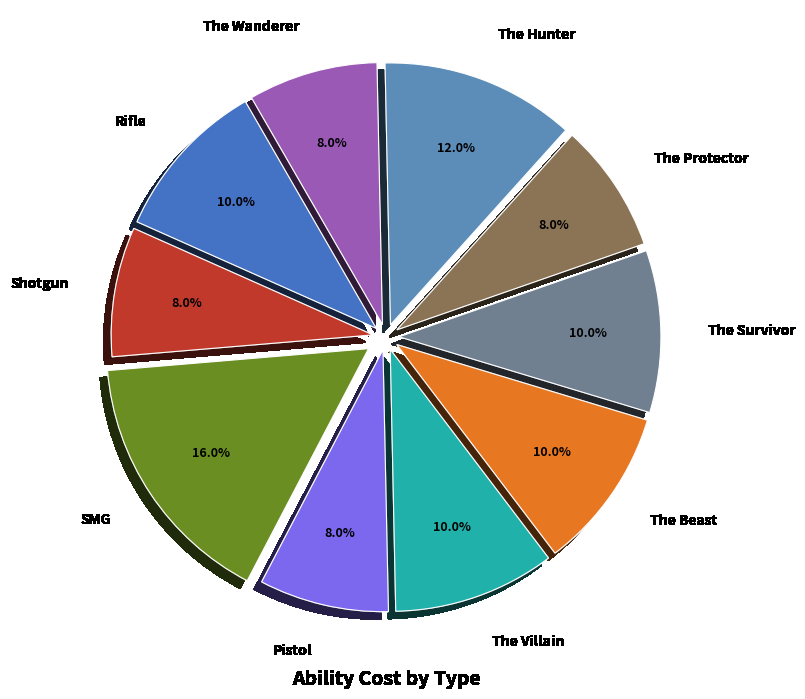

Which slice is the largest?

SMG